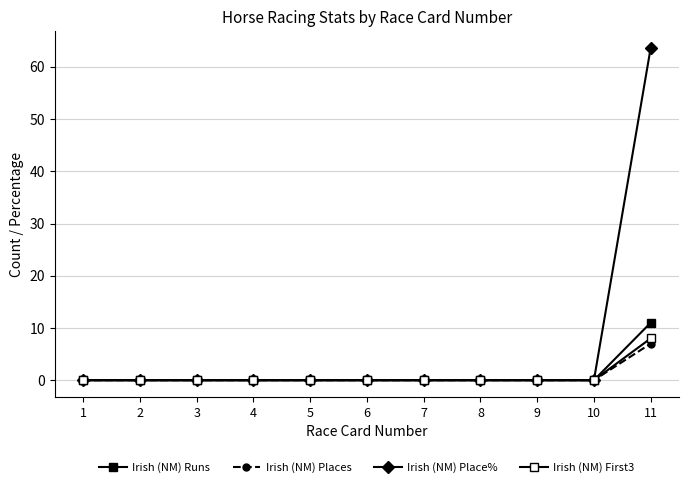

How many lines are shown in the chart?

4